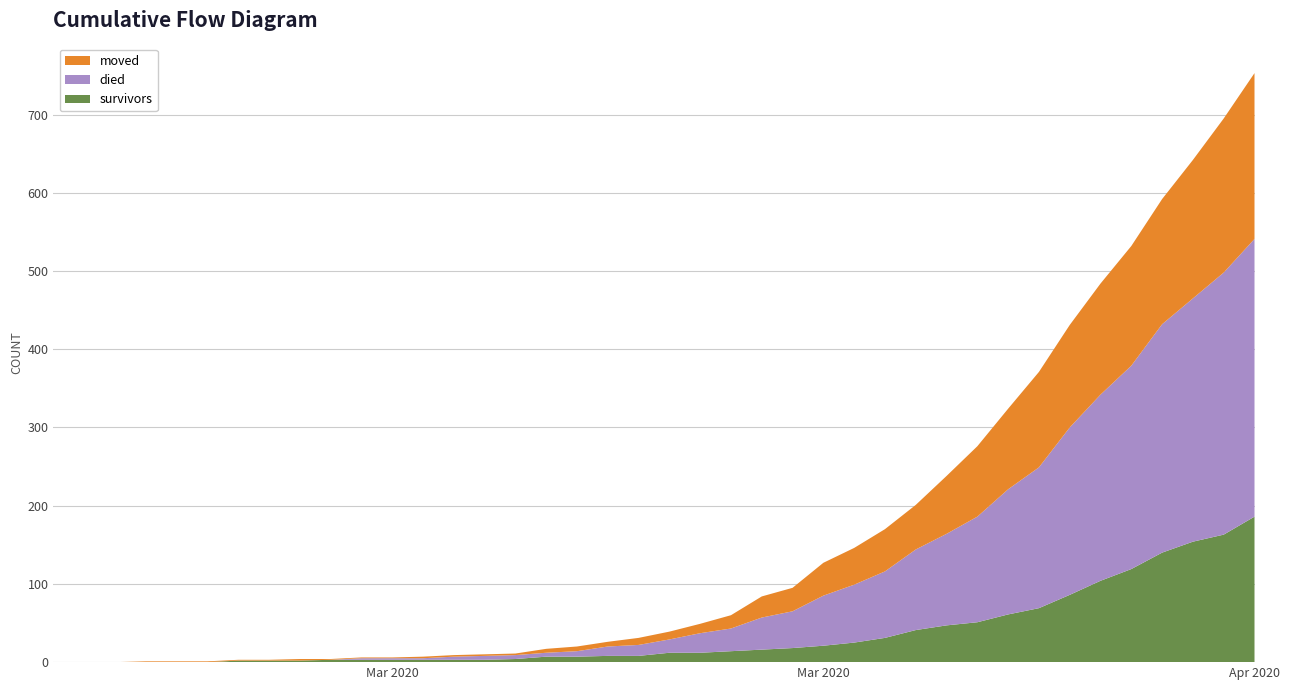

Reading left to right, extract all data points from this chart.

survivors: 2020-02-27=0	2020-02-28=0	2020-02-29=0	2020-03-01=0	2020-03-02=0	2020-03-03=0	2020-03-04=2	2020-03-05=2	2020-03-06=2	2020-03-07=3	2020-03-08=3	2020-03-09=3	2020-03-10=3	2020-03-11=3	2020-03-12=3	2020-03-13=4	2020-03-14=7	2020-03-15=7	2020-03-16=8	2020-03-17=8	2020-03-18=12	2020-03-19=12	2020-03-20=14	2020-03-21=16	2020-03-22=18	2020-03-23=21	2020-03-24=25	2020-03-25=31	2020-03-26=41	2020-03-27=47	2020-03-28=51	2020-03-29=61	2020-03-30=69	2020-03-31=86	2020-04-01=104	2020-04-02=119	2020-04-03=140	2020-04-04=154	2020-04-05=163	2020-04-06=186
died: 2020-02-27=0	2020-02-28=0	2020-02-29=0	2020-03-01=0	2020-03-02=0	2020-03-03=0	2020-03-04=0	2020-03-05=0	2020-03-06=0	2020-03-07=0	2020-03-08=2	2020-03-09=2	2020-03-10=2	2020-03-11=4	2020-03-12=5	2020-03-13=5	2020-03-14=5	2020-03-15=7	2020-03-16=12	2020-03-17=14	2020-03-18=17	2020-03-19=25	2020-03-20=29	2020-03-21=41	2020-03-22=47	2020-03-23=64	2020-03-24=74	2020-03-25=85	2020-03-26=103	2020-03-27=117	2020-03-28=135	2020-03-29=160	2020-03-30=180	2020-03-31=214	2020-04-01=238	2020-04-02=260	2020-04-03=292	2020-04-04=311	2020-04-05=335	2020-04-06=355
moved: 2020-02-27=0	2020-02-28=0	2020-02-29=0	2020-03-01=1	2020-03-02=1	2020-03-03=1	2020-03-04=1	2020-03-05=1	2020-03-06=2	2020-03-07=1	2020-03-08=1	2020-03-09=1	2020-03-10=2	2020-03-11=2	2020-03-12=2	2020-03-13=2	2020-03-14=5	2020-03-15=6	2020-03-16=6	2020-03-17=9	2020-03-18=10	2020-03-19=12	2020-03-20=17	2020-03-21=27	2020-03-22=30	2020-03-23=42	2020-03-24=47	2020-03-25=54	2020-03-26=57	2020-03-27=74	2020-03-28=90	2020-03-29=103	2020-03-30=122	2020-03-31=131	2020-04-01=142	2020-04-02=153	2020-04-03=160	2020-04-04=177	2020-04-05=197	2020-04-06=212